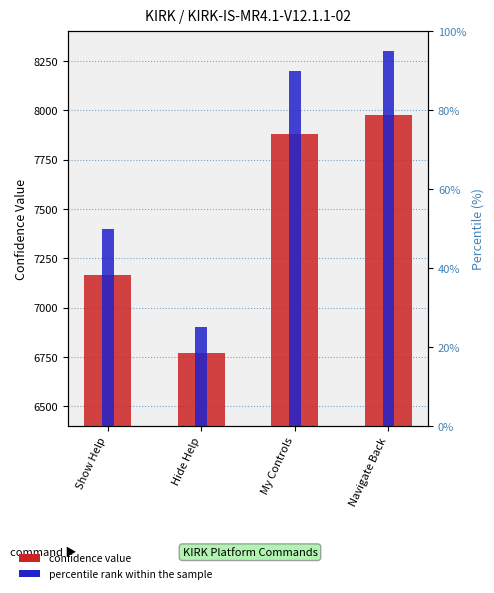

What is the spread (max minus min) of values at Hide Help?

6745